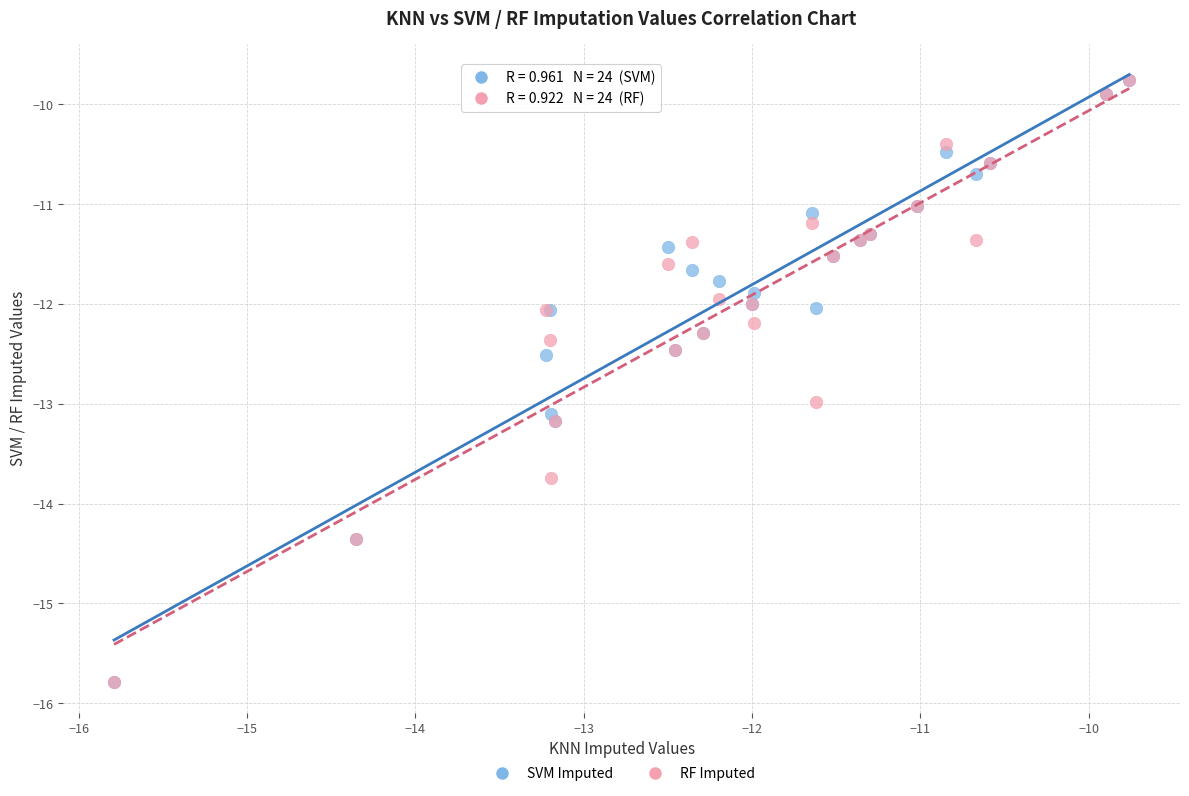

What are all the series names shown in the legend?

SVM Imputed, RF Imputed